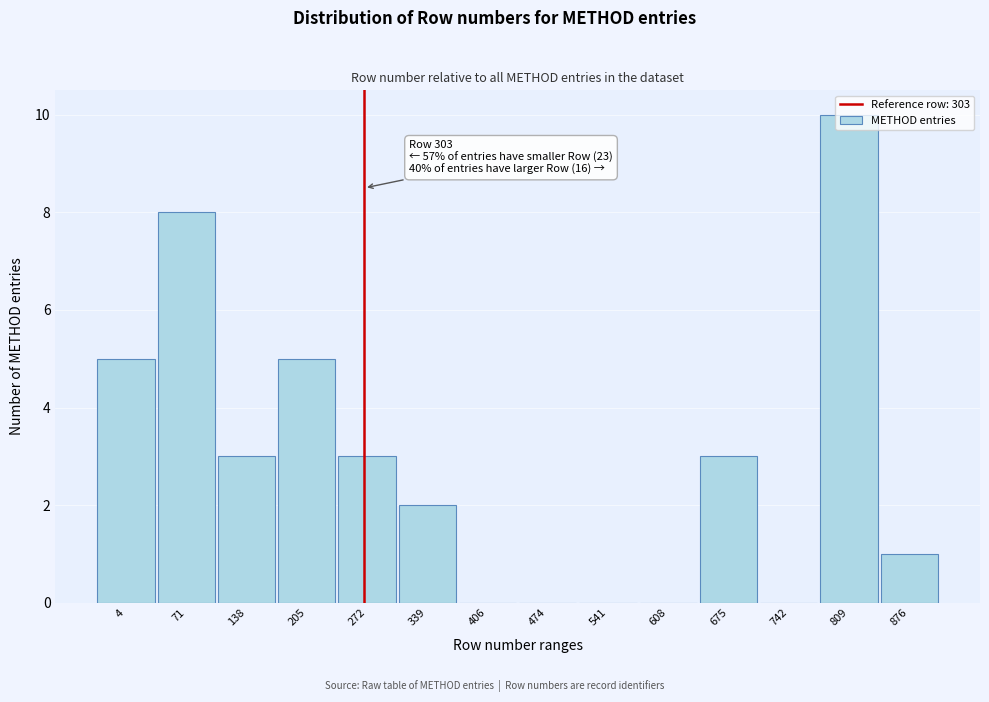

The value at 876 is 1. True or false?

True